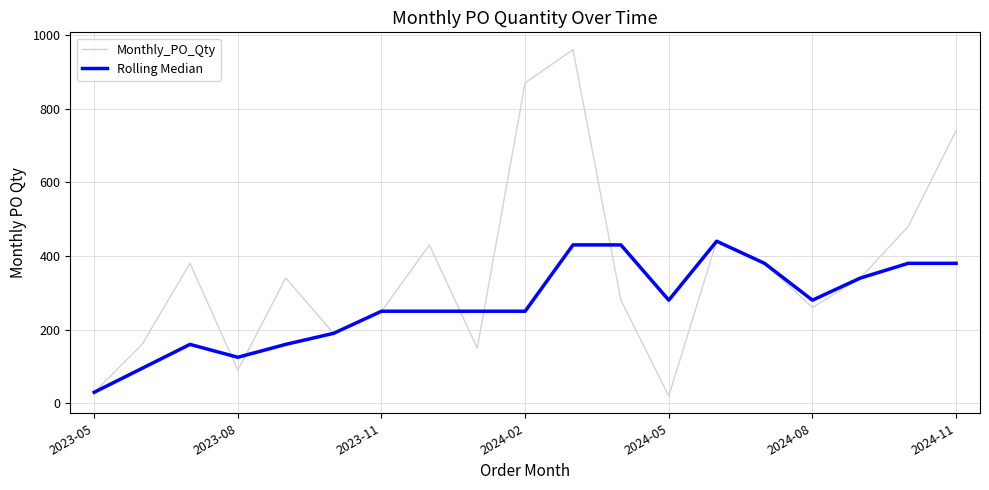

Rank the series by their maximum value, from lowest to highest.

Rolling Median, Monthly_PO_Qty